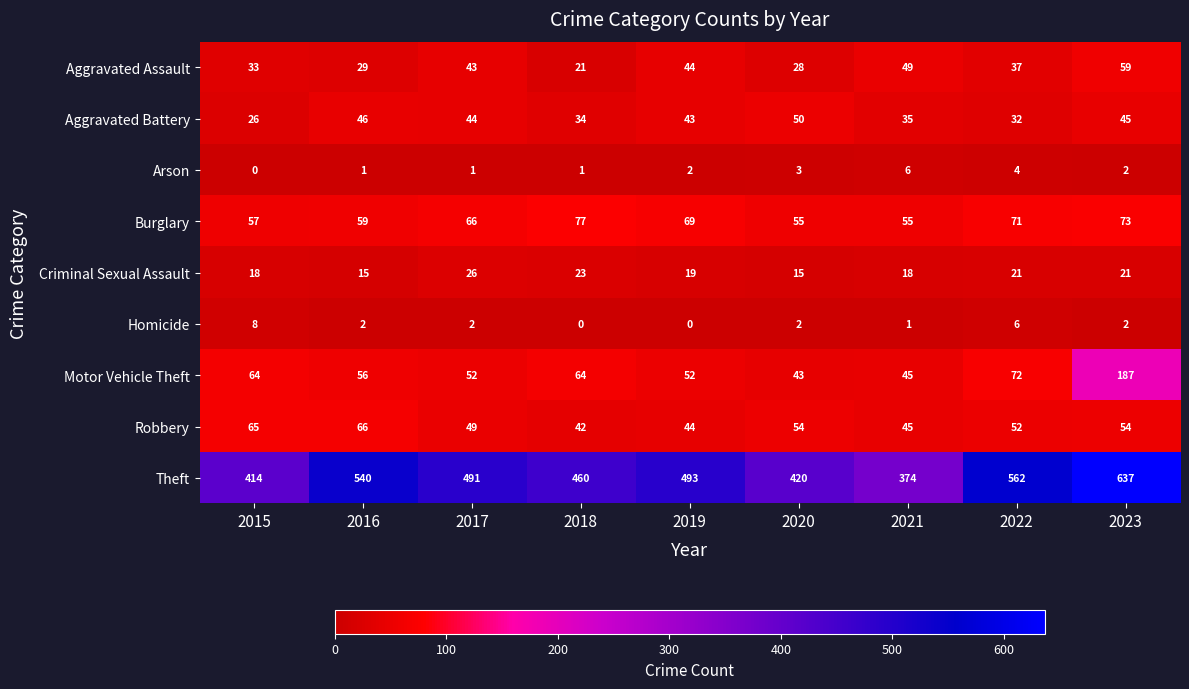

Which category has the highest value across all series?

2023